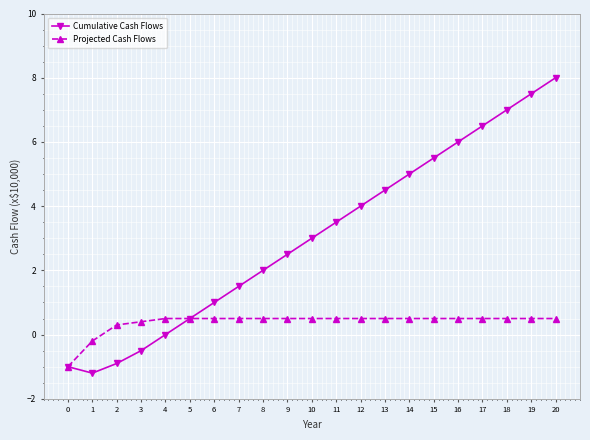

Where is the first local minimum for Cumulative Cash Flows?

1